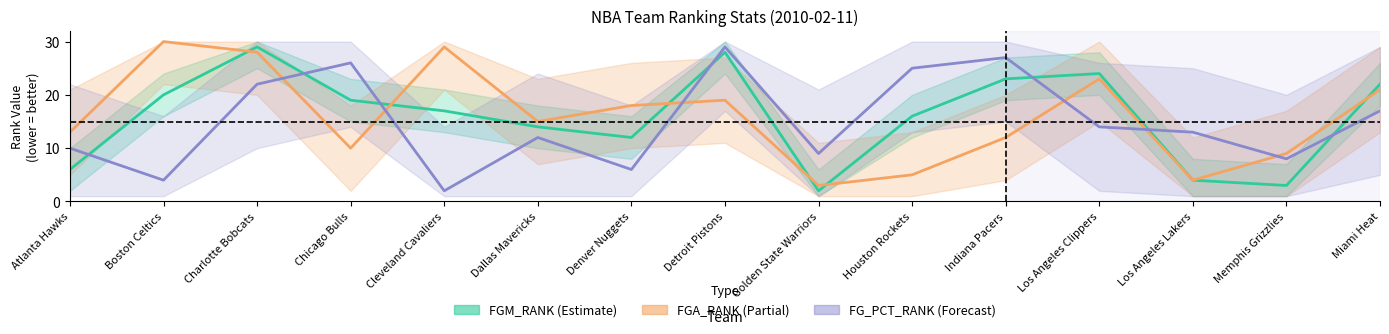

Which series has the widest spread of values?

FGM_RANK